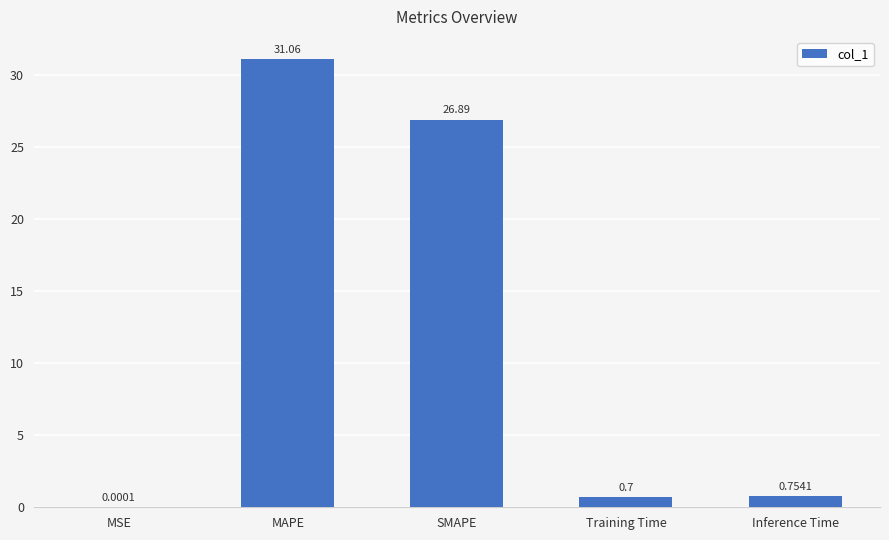

How many distinct data groups are displayed?

1